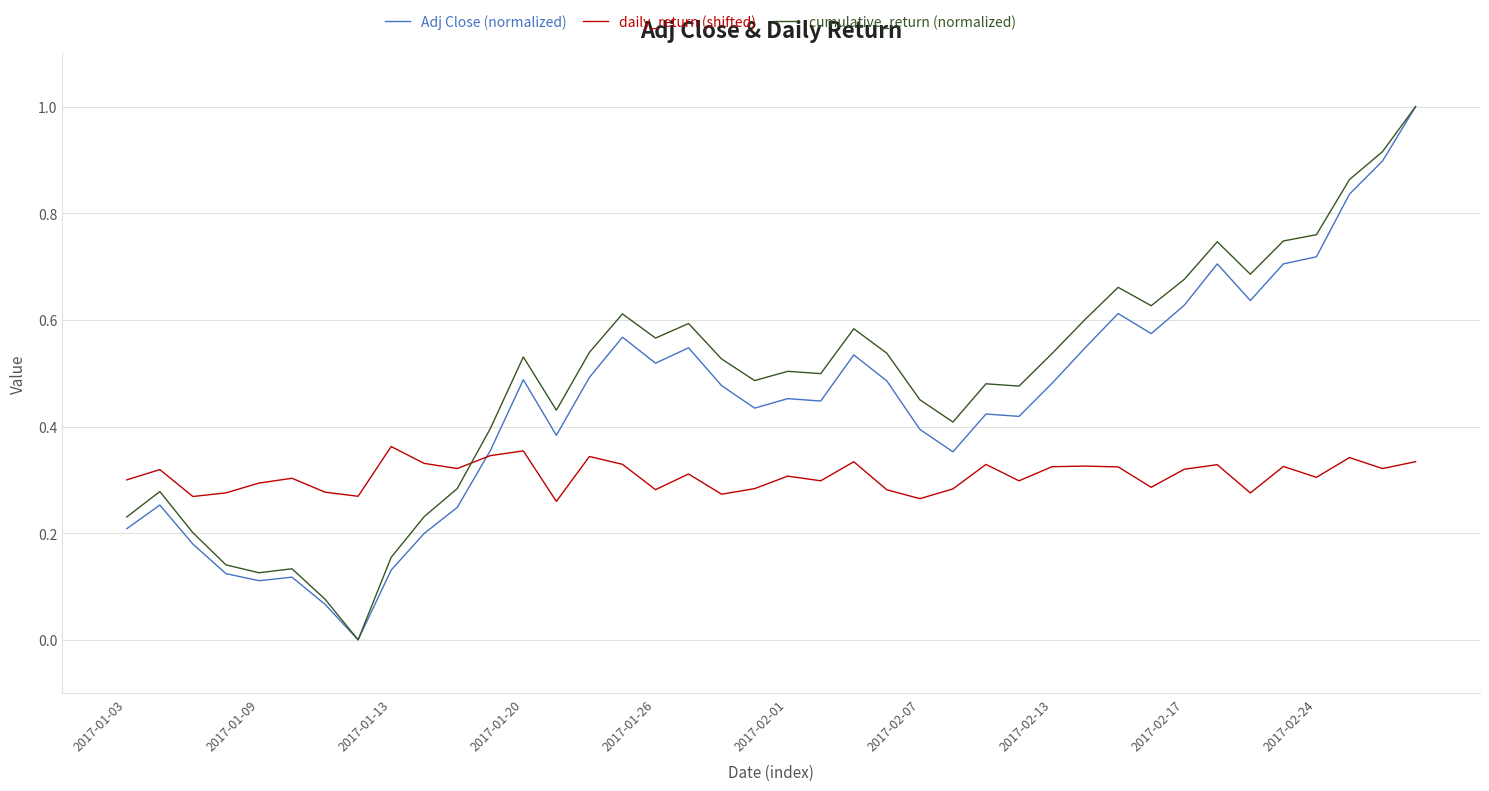

Which series ends up on top after the final intersection of Adj Close (normalized) and daily_return (shifted)?

Adj Close (normalized)